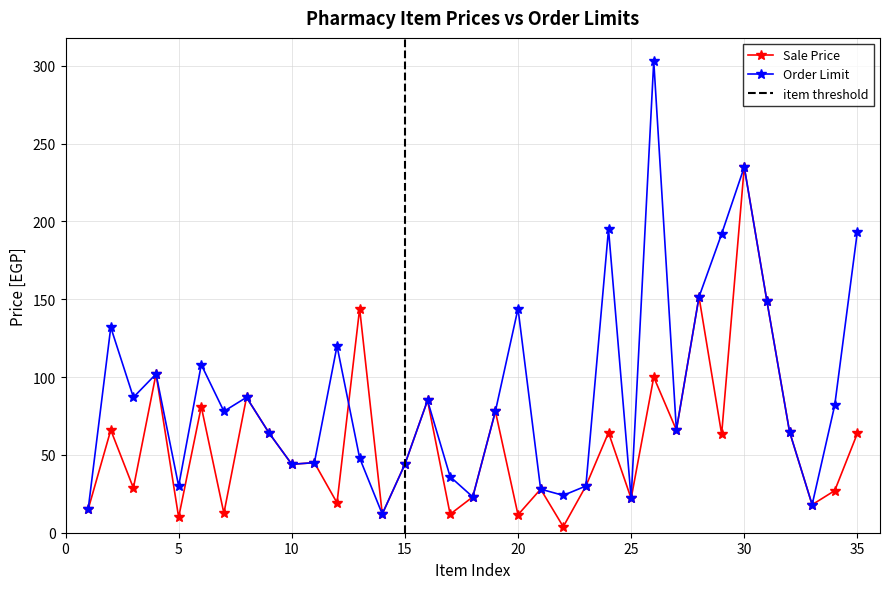

Reading left to right, what are all the values shown in this chart?

Sale Price: 1=15.0	2=66.0	3=28.7	4=102.0	5=9.9	6=81.0	7=12.5	8=87.0	9=64.0	10=44.0	11=45.0	12=19.2	13=144.0	14=12.0	15=44.0	16=85.0	17=11.9	18=23.0	19=78.0	20=11.5	21=28.0	22=3.8	23=30.0	24=64.3	25=22.0	26=100.0	27=66.0	28=151.5	29=63.4	30=235.0	31=149.0	32=65.0	33=18.0	34=27.1	35=63.9
Order Limit: 1=15.0	2=132.0	3=87.0	4=102.0	5=30.0	6=108.0	7=78.0	8=87.0	9=64.0	10=44.0	11=45.0	12=120.0	13=48.0	14=12.0	15=44.0	16=85.0	17=36.0	18=23.0	19=78.0	20=144.0	21=28.0	22=24.0	23=30.0	24=195.0	25=22.0	26=303.0	27=66.0	28=151.5	29=192.0	30=235.0	31=149.0	32=65.0	33=18.0	34=82.0	35=193.5